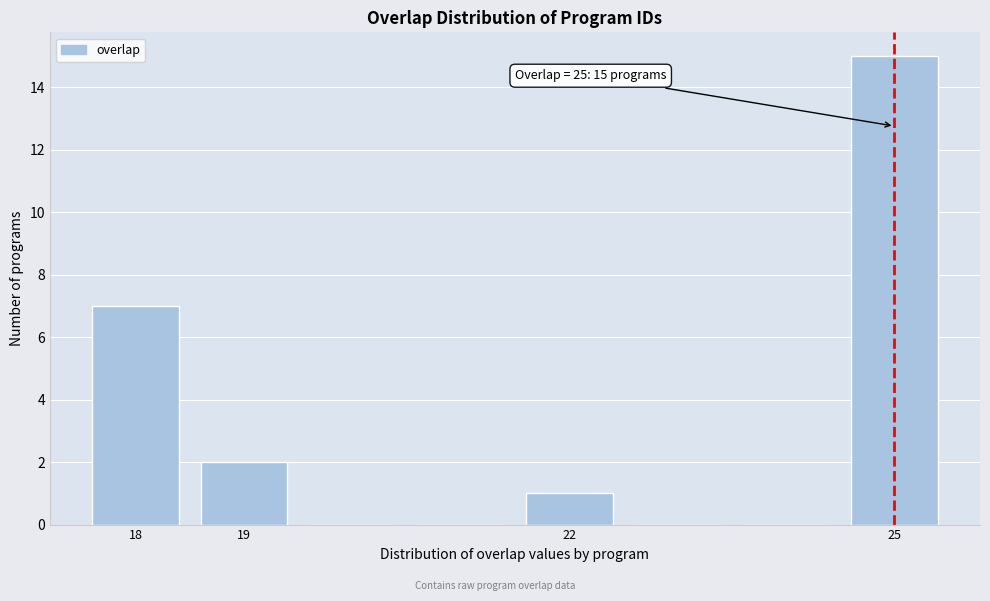

Over which range of the x-axis is the bar tallest?

24.5 to 25.5